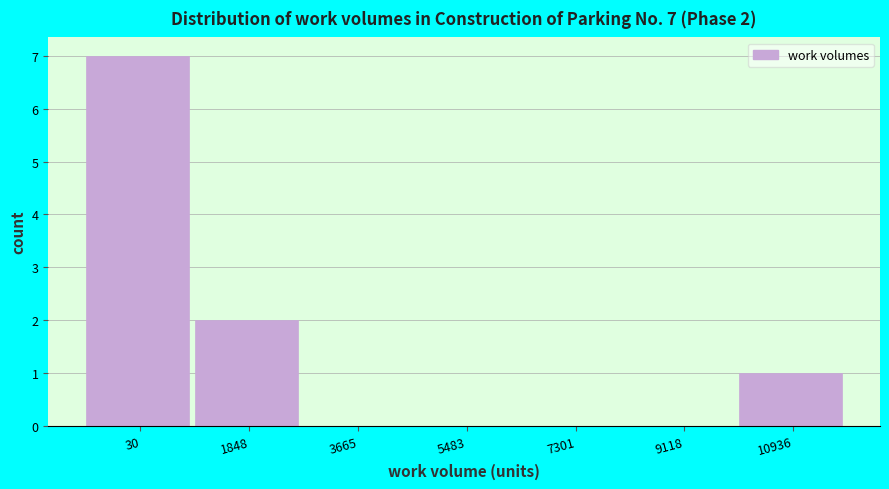

Reading right to left, what are all the values shown in this chart?

10936=1	9118=0	7301=0	5483=0	3665=0	1848=2	30=7